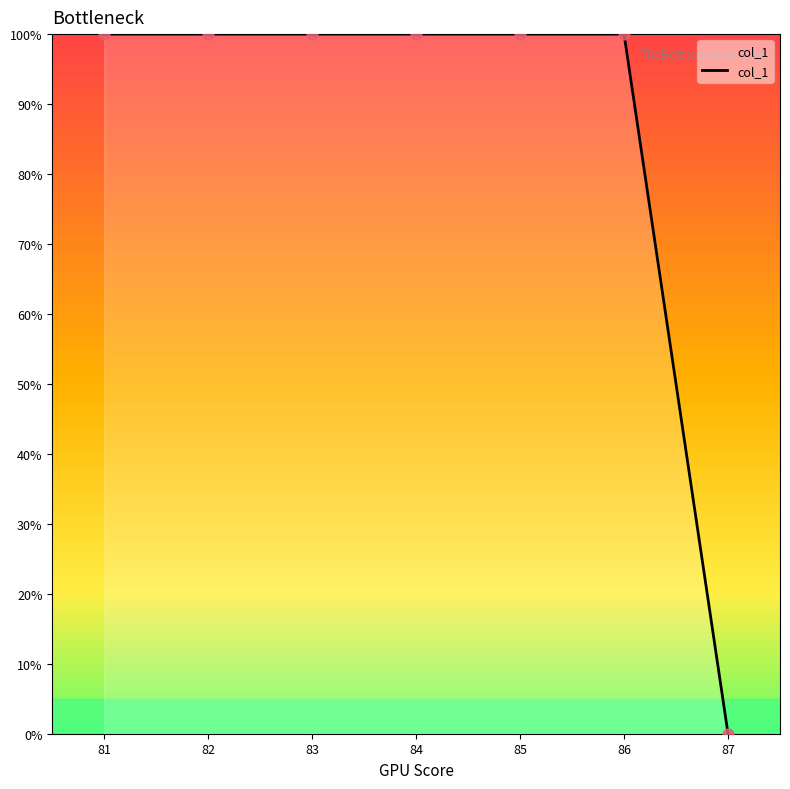

Approximately how many times larger is the value at 83 compared to 84?

1.0